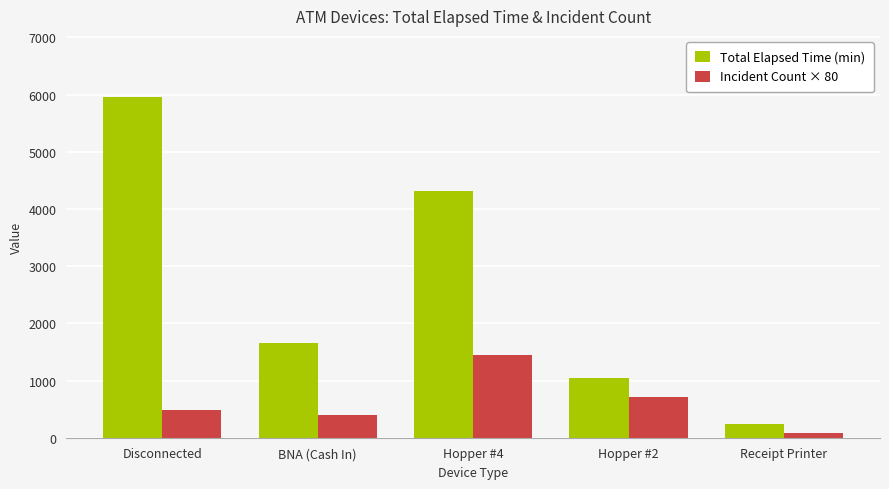

Is the value of Incident Count × 80 at Hopper #2 greater than the value of Total Elapsed Time (min) at Hopper #2?

No